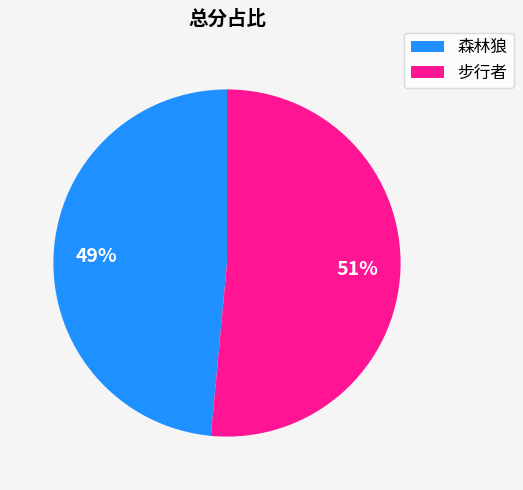

Between 森林狼 and 步行者, which is larger?

步行者